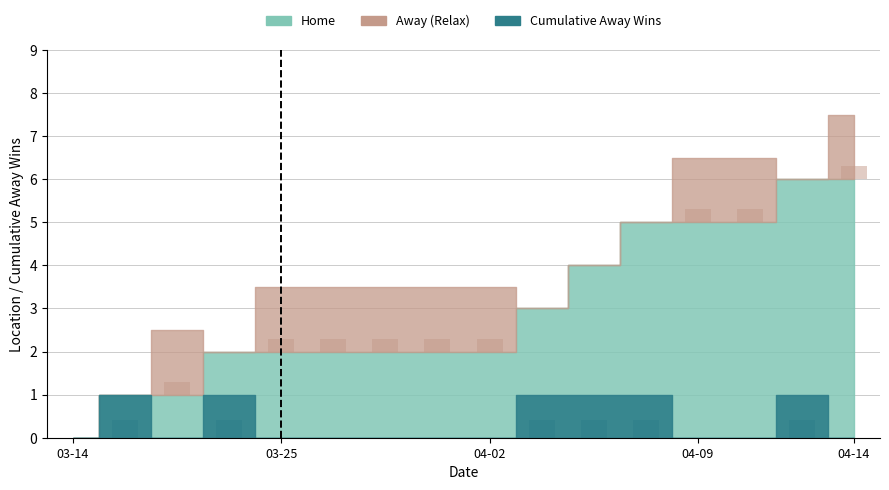

Where is Home nearest to the value 0?

03-14